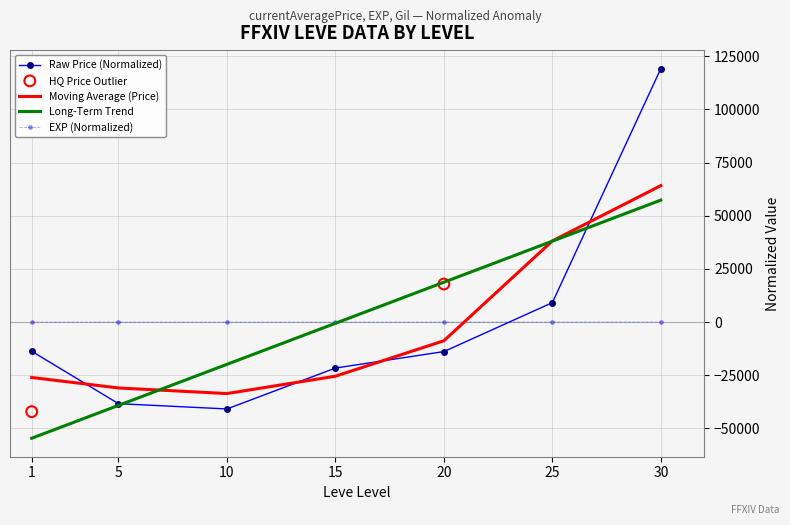

True or false: Raw Price (Normalized) and Moving Average (Price) intersect in this chart.

True